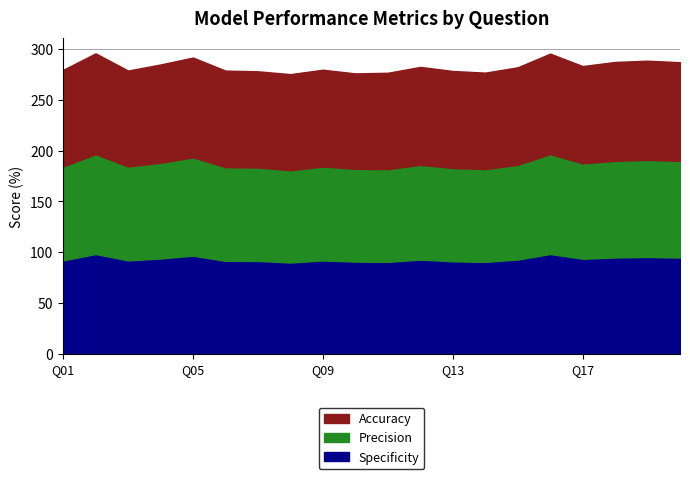

How many lines are shown in the chart?

3